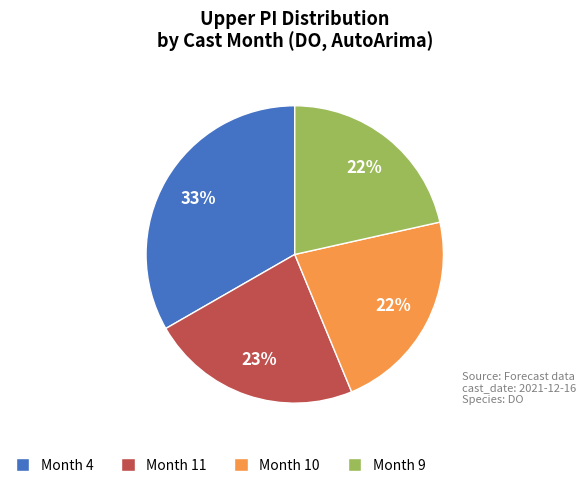

What is the largest slice in the pie chart?

Month 4